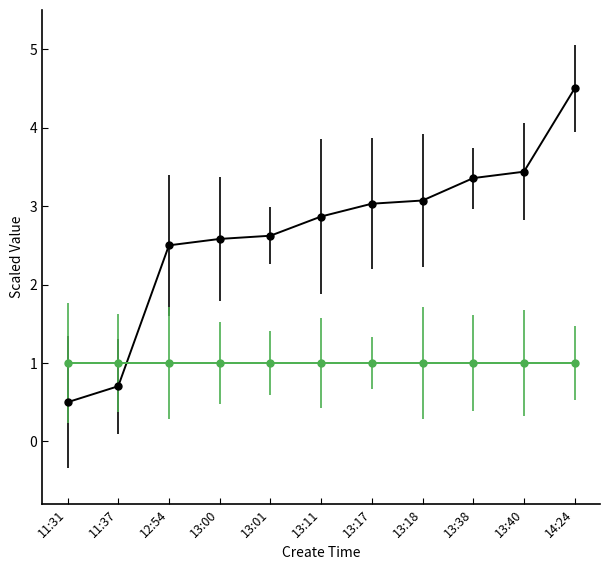

At which category does the chart reach its peak across all series?

14:24